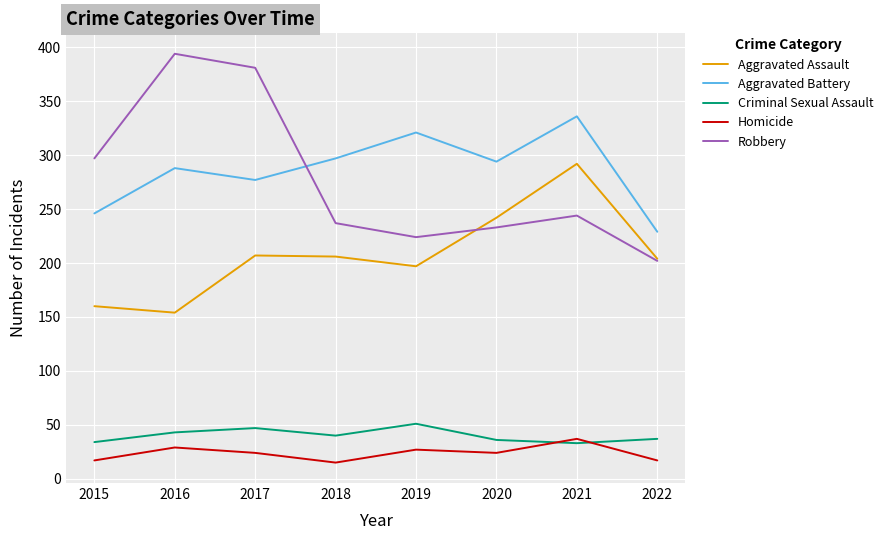

After their last crossing, which series has the higher values: Homicide or Criminal Sexual Assault?

Criminal Sexual Assault